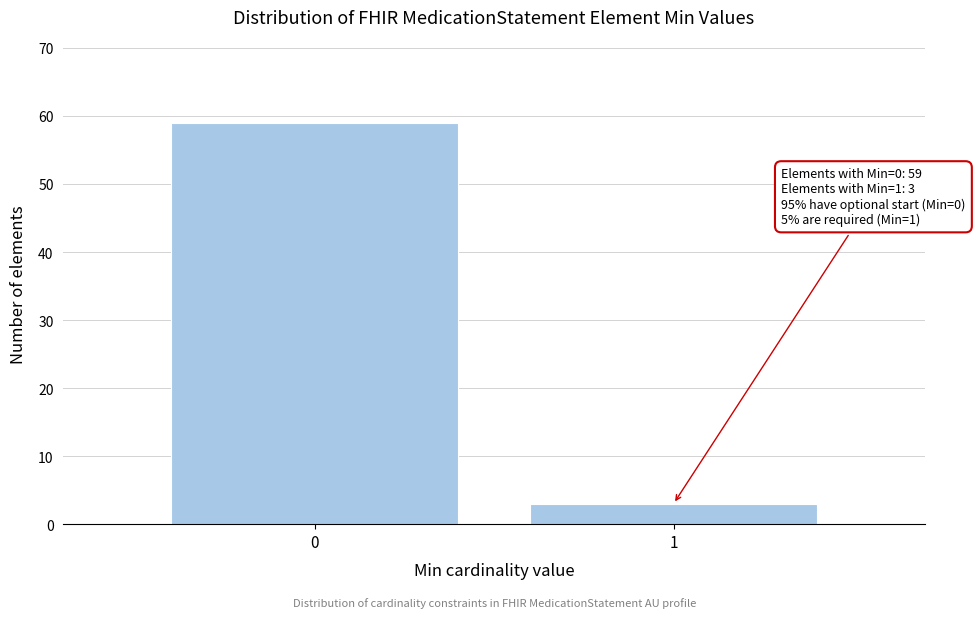

Reading right to left, list all the values displayed in this chart.

1=3	0=59